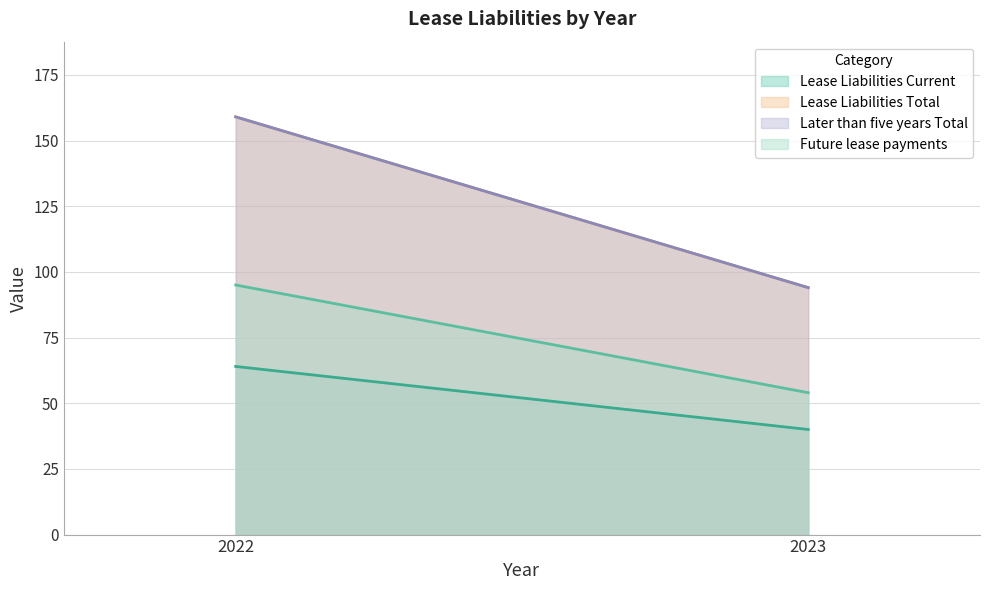

At 2022, list the series in order from smallest to largest.

Lease Liabilities Current, Future lease payments, Lease Liabilities Total, Later than five years Total